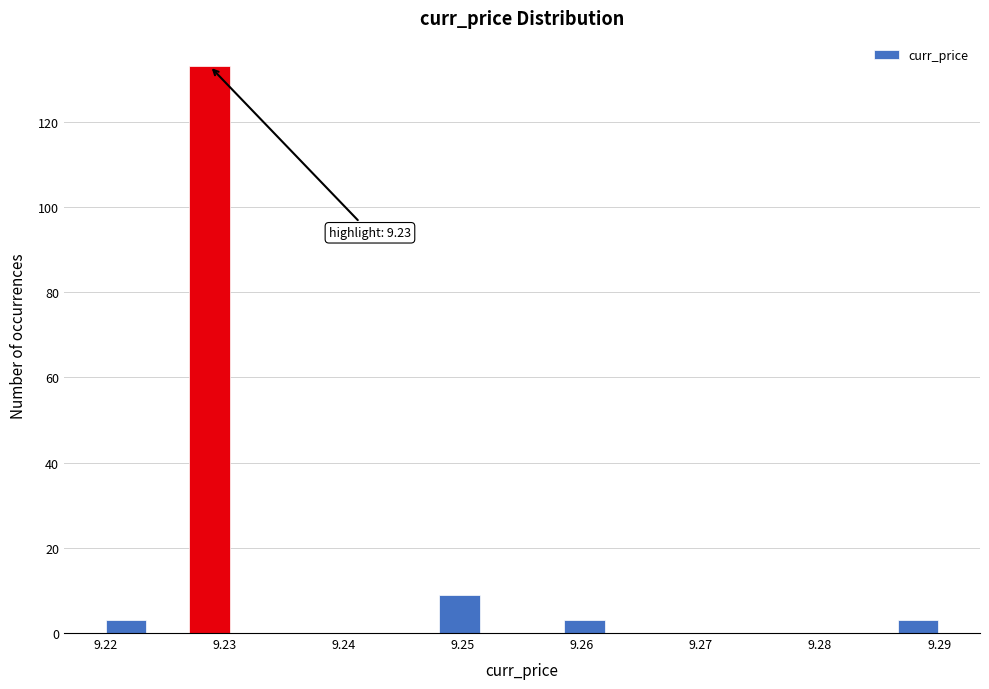

Around what value on the x-axis is the tallest bar? Give the approximate position of its centre, as read against the axis.

9.229